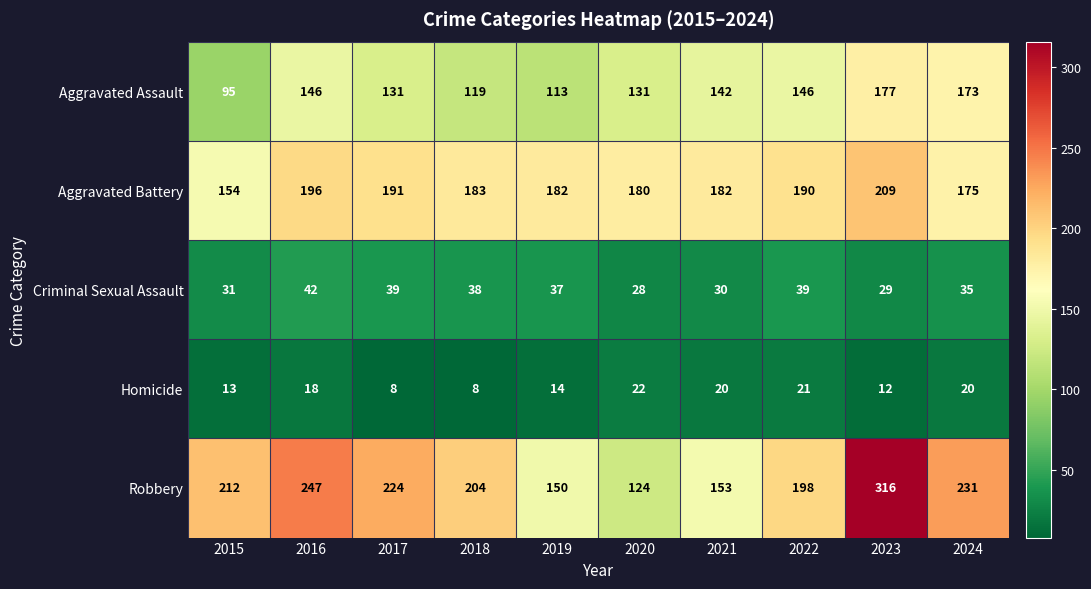

Between 2016 and 2017, which series saw the biggest shift?

Robbery